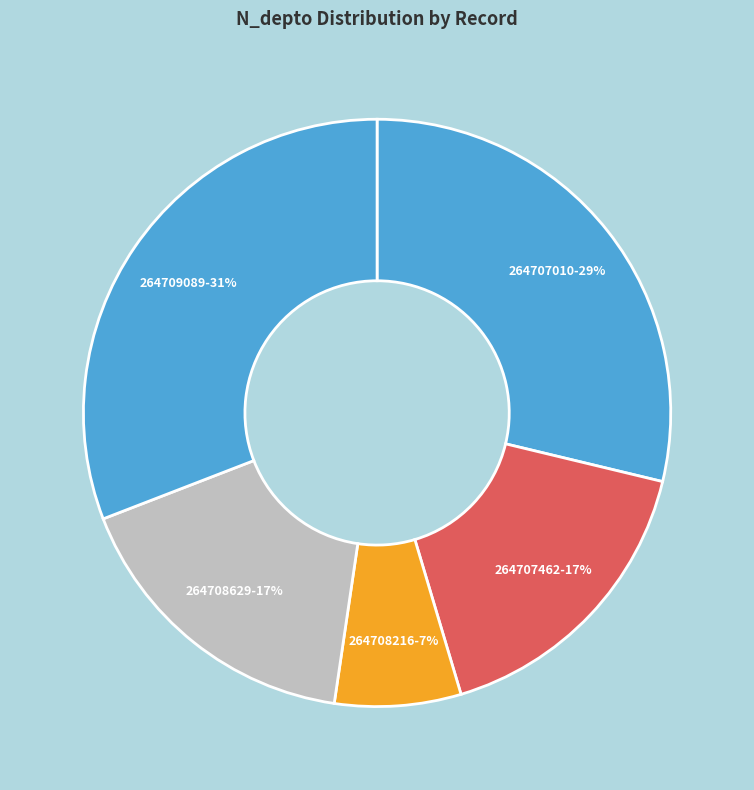

Does 264708629 account for over 50% of the chart?

No